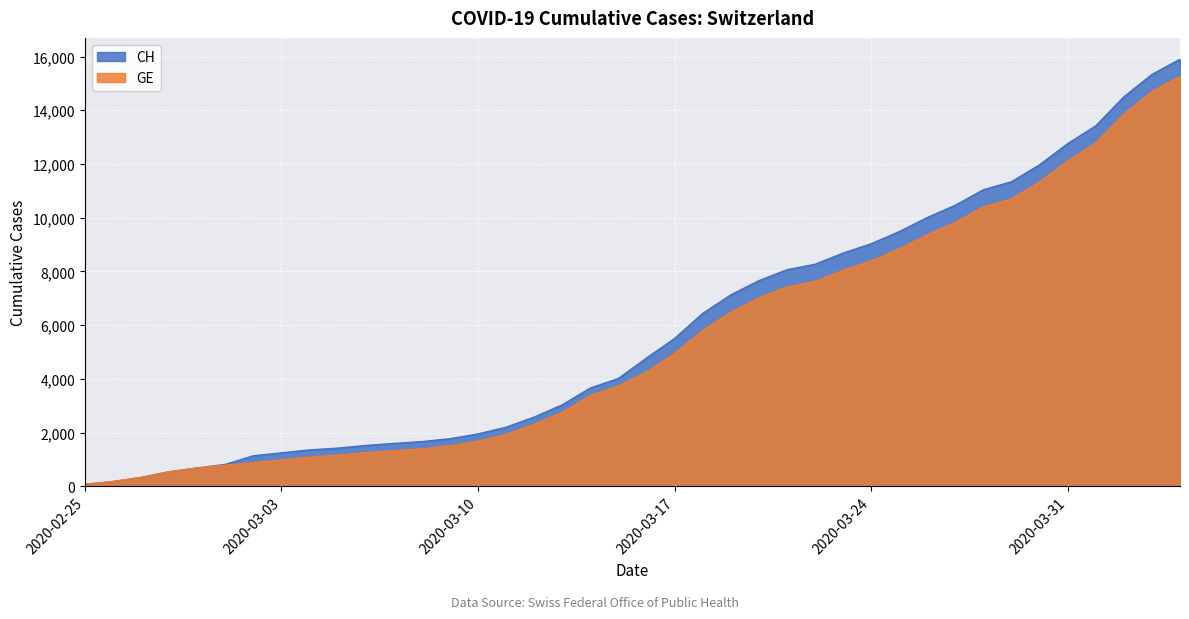

Rank the series by their average value, from highest to lowest.

CH, GE